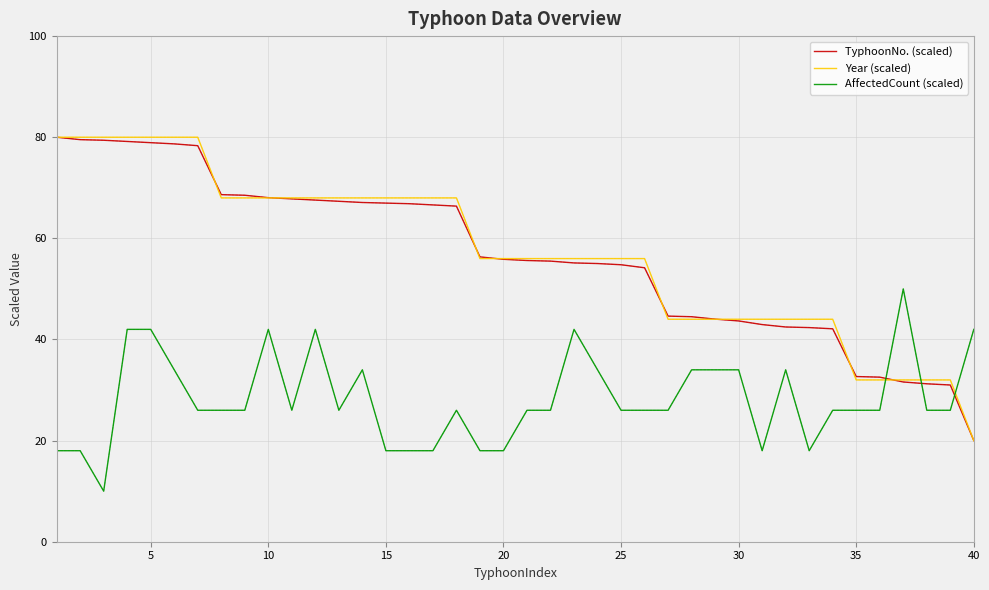

True or false: AffectedCount (scaled) and TyphoonNo. (scaled) cross at least once.

True